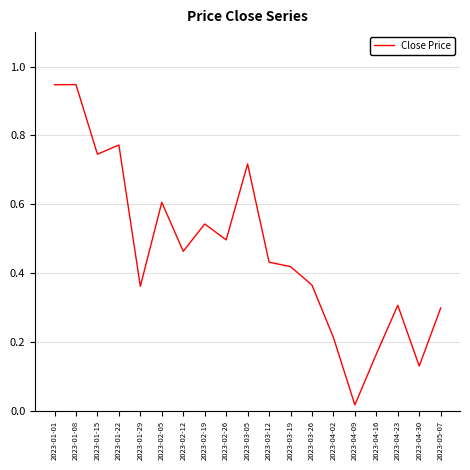

Which label corresponds to the smallest value in the chart?

2023-04-09